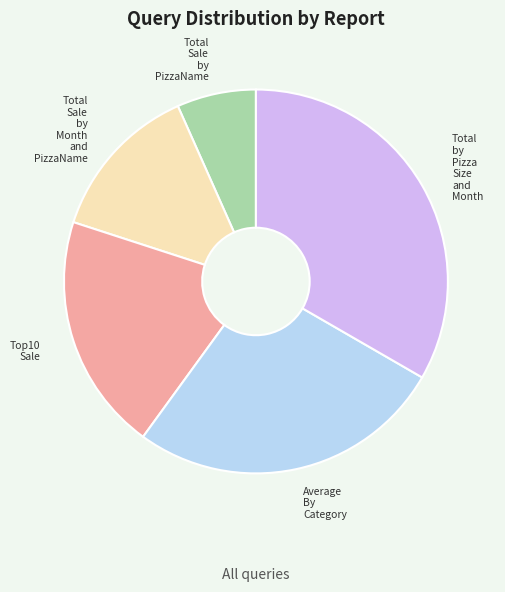

Is there a majority slice in this chart?

No